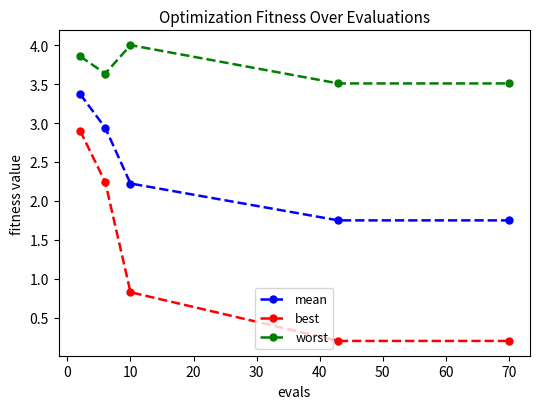

True or false: mean and worst cross at least once.

False